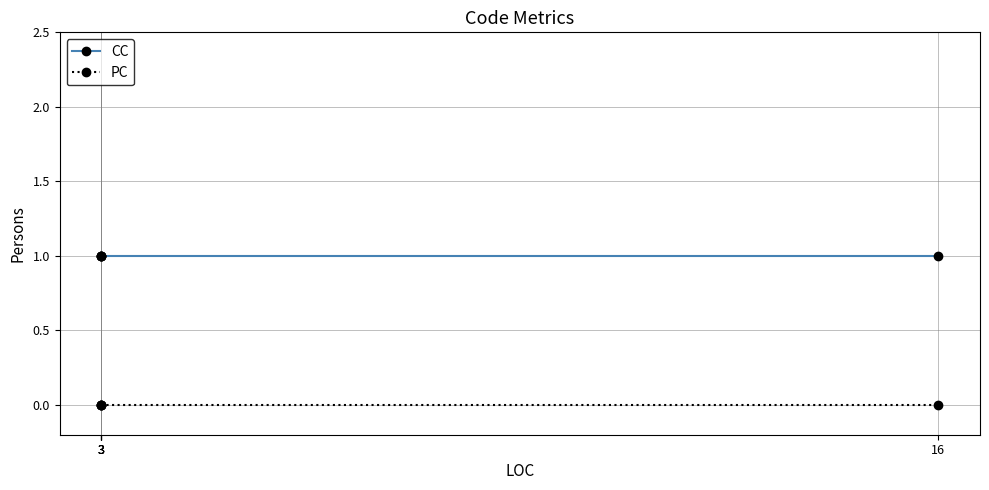

What is the total value across all series at 3?

1